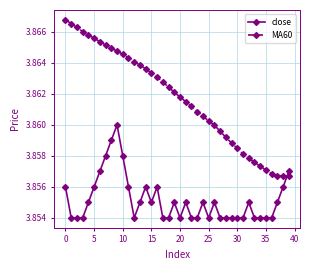

How many close values are between 3 and 4?

40